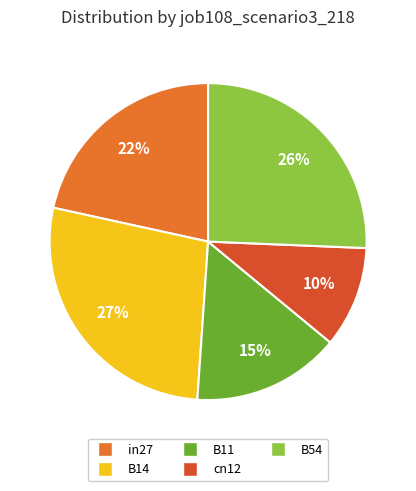

True or false: in27 accounts for 12% of the total.

False